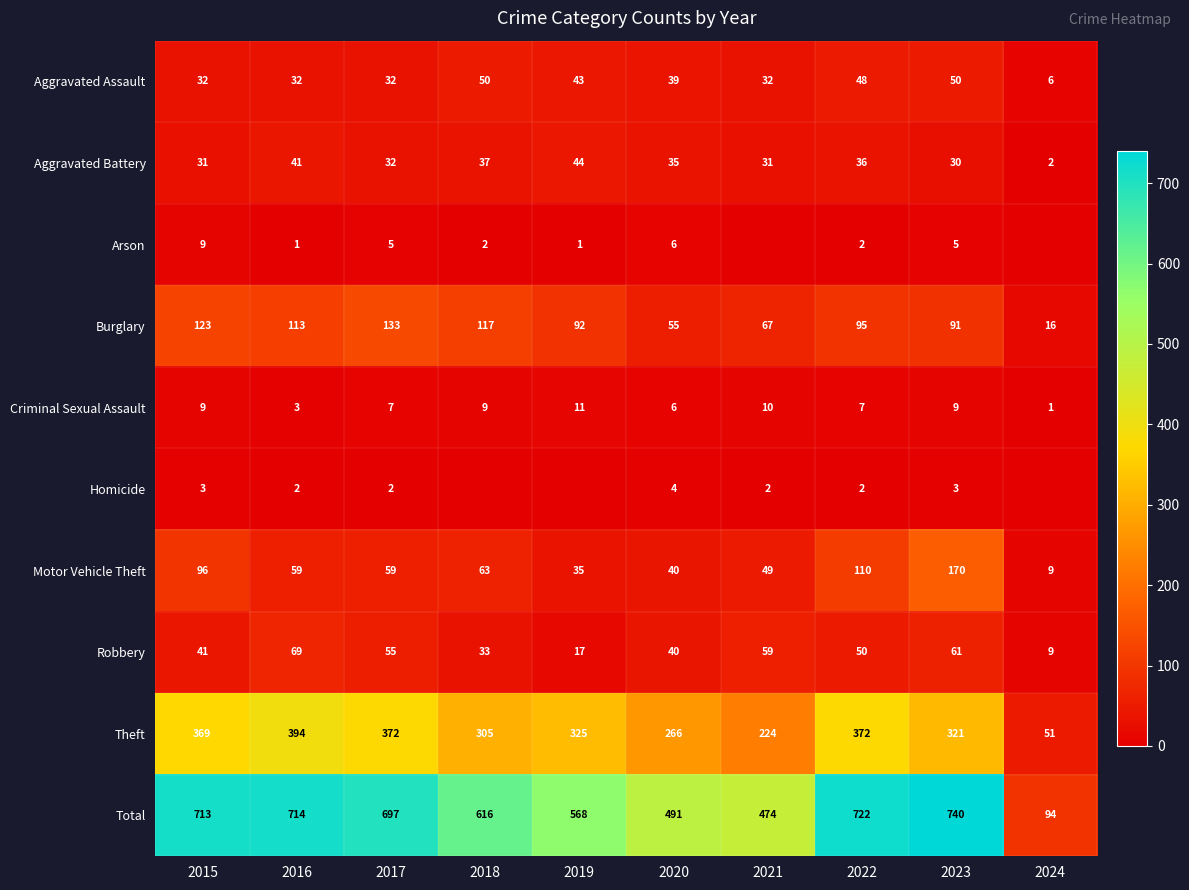

Which series changed the most between 2015 and 2020?

Total